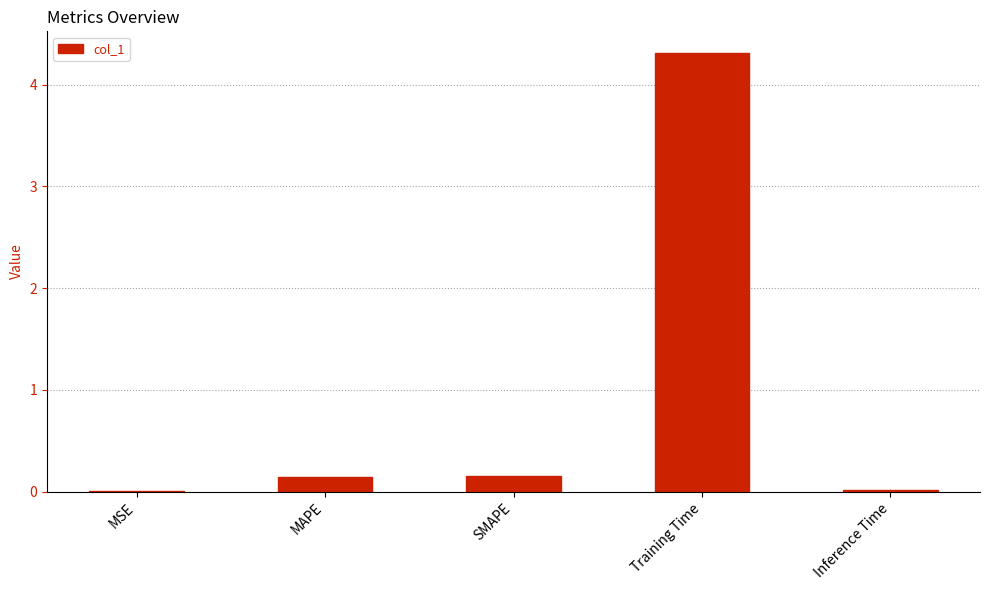

Which category has the highest value across all series?

Training Time